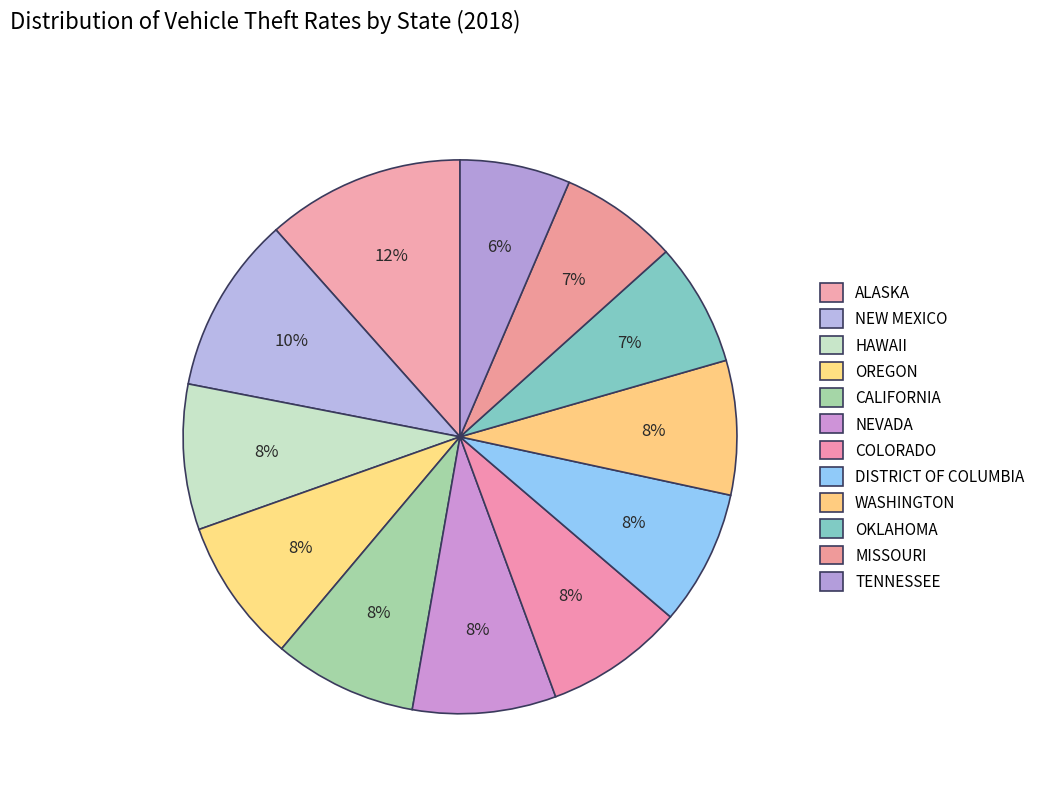

What is the largest slice in the pie chart?

ALASKA